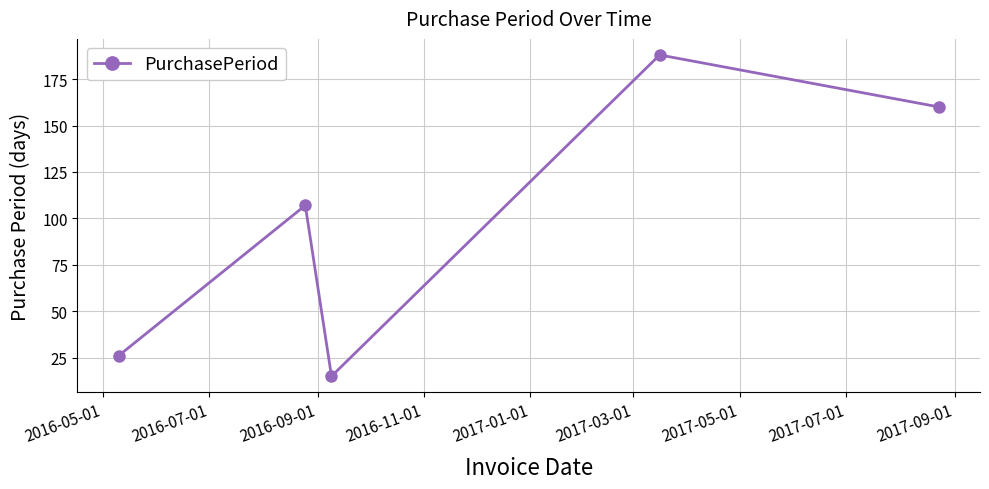

How many lines are shown in the chart?

1